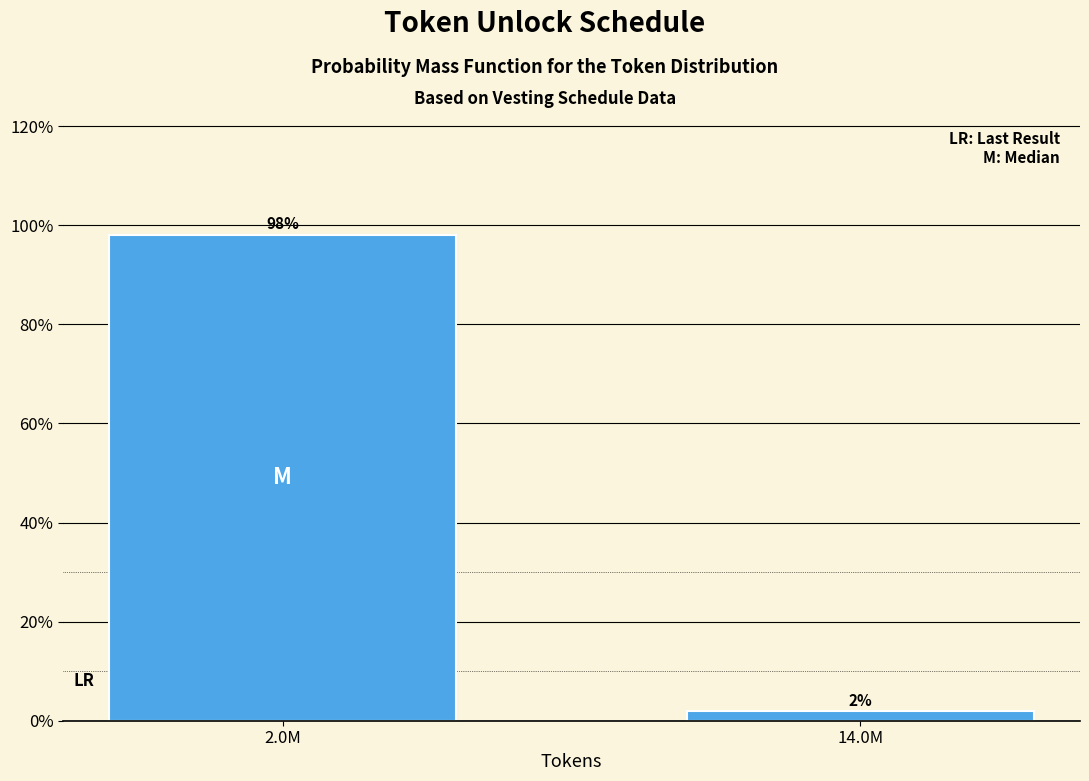

What is the value of the 1st bar from the left?

98.1